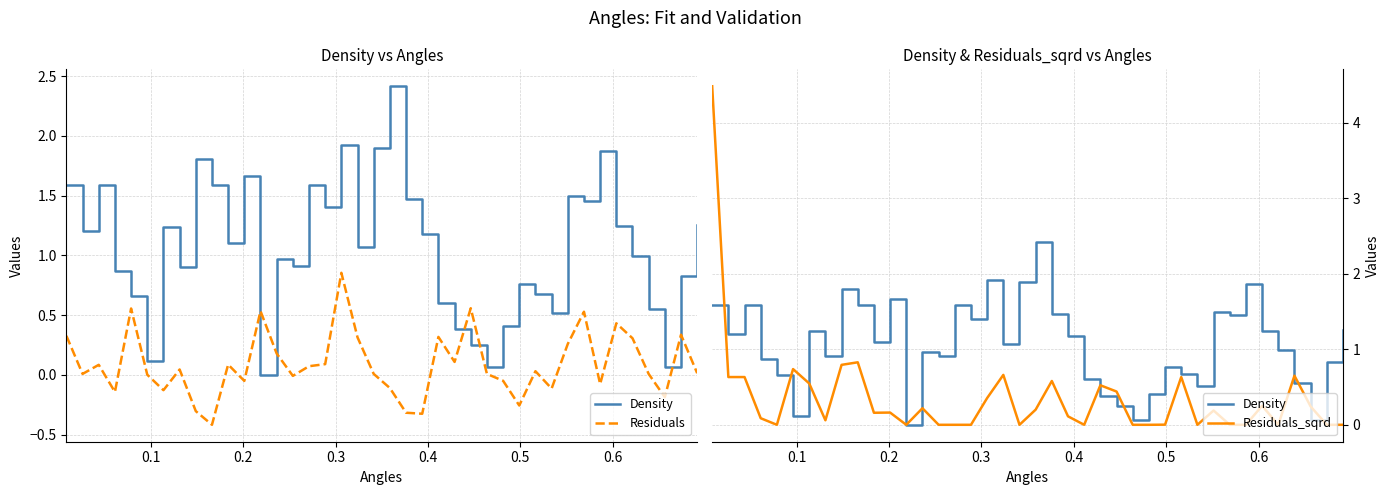

How many distinct data groups are displayed?

3